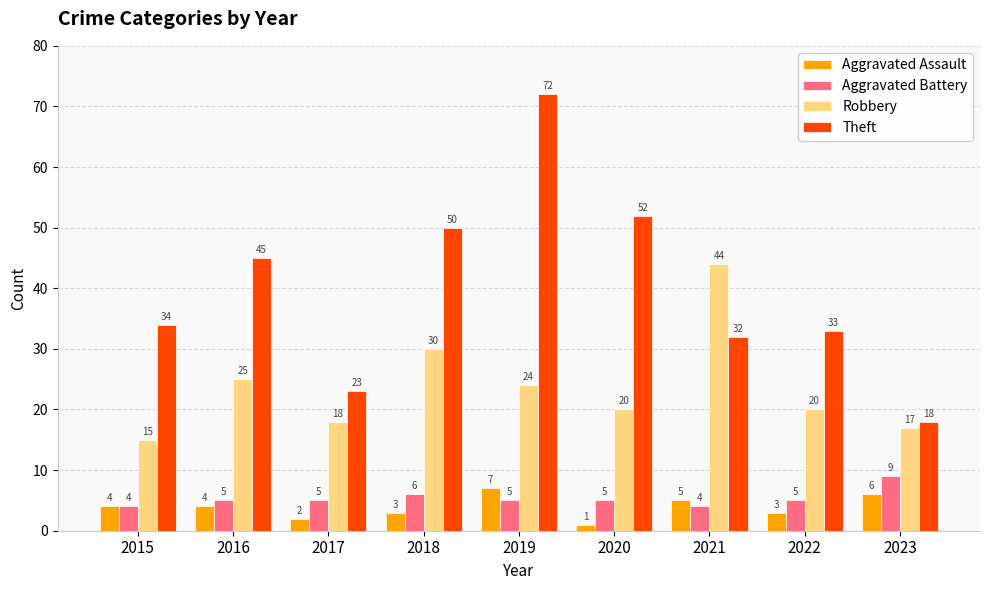

The Robbery series shows 32 at 2019. True or false?

False